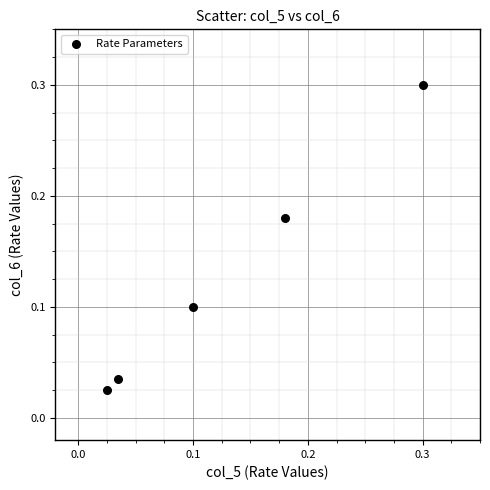

What is the range of X values (max minus min)?

0.3